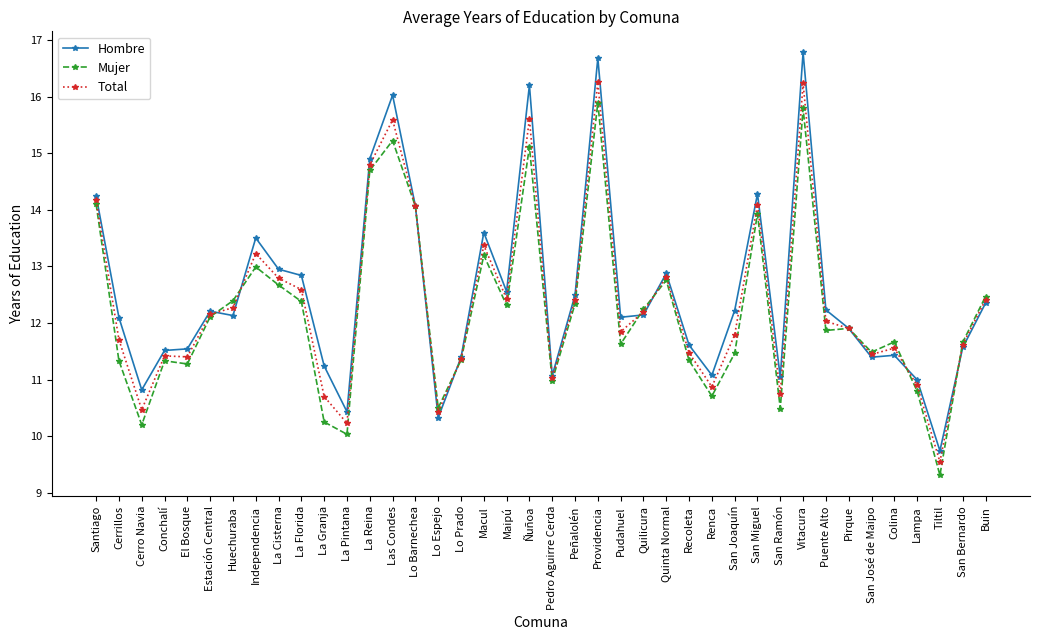

Is the value of Hombre at San Ramón greater than the value of Mujer at Conchalí?

No